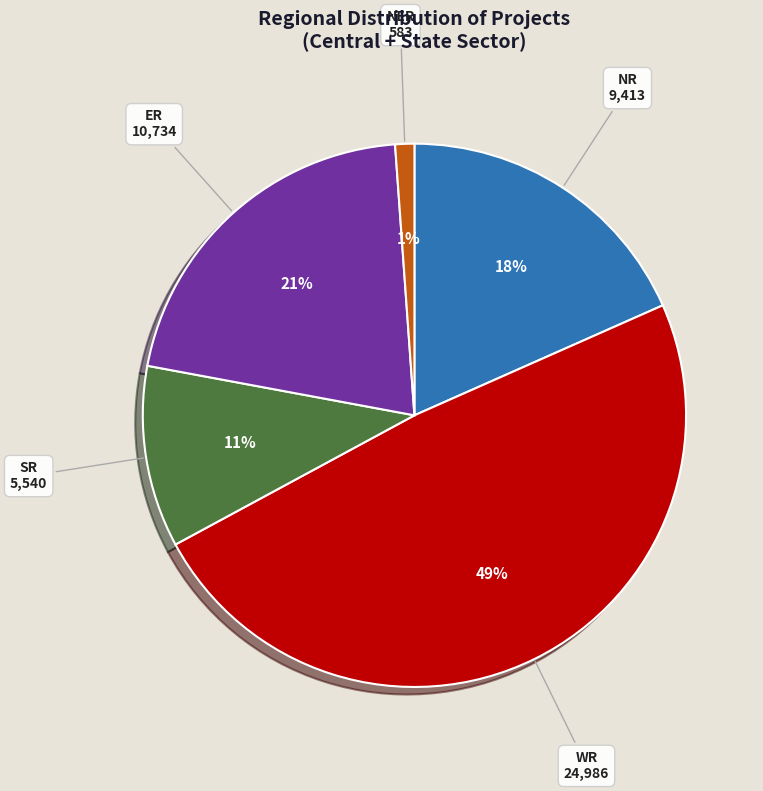

True or false: NR accounts for 18% of the total.

True